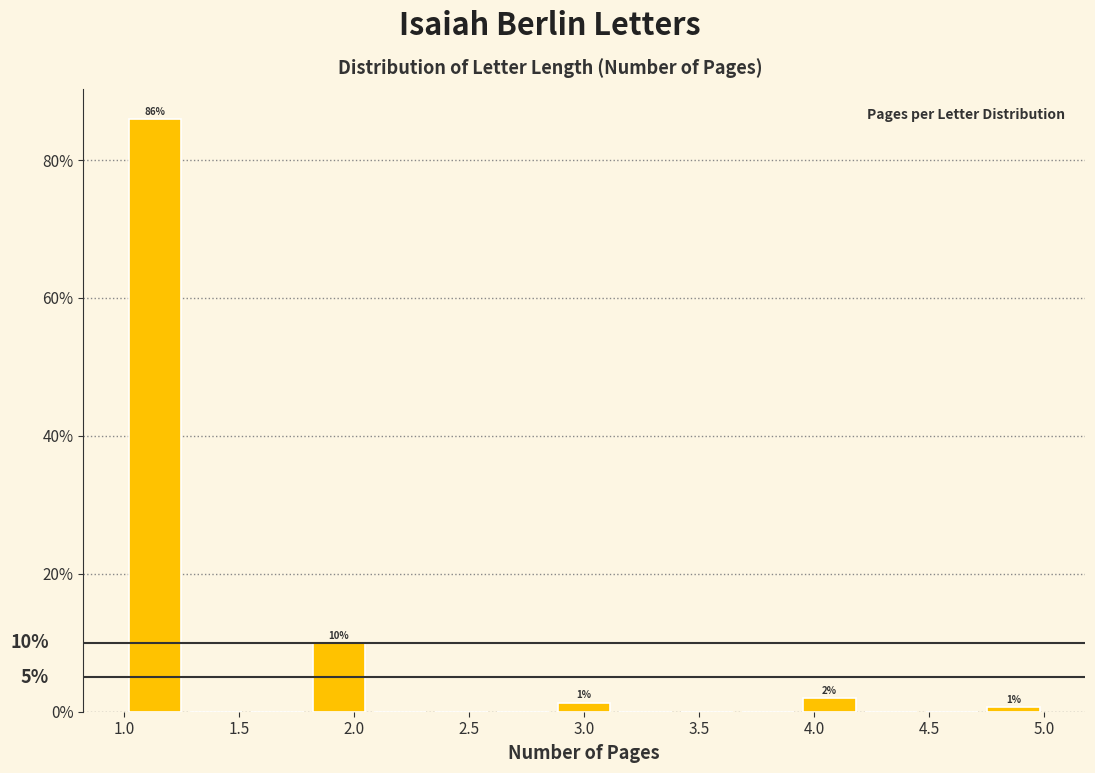

Over which range of the x-axis is the bar tallest?

1.00 to 1.25